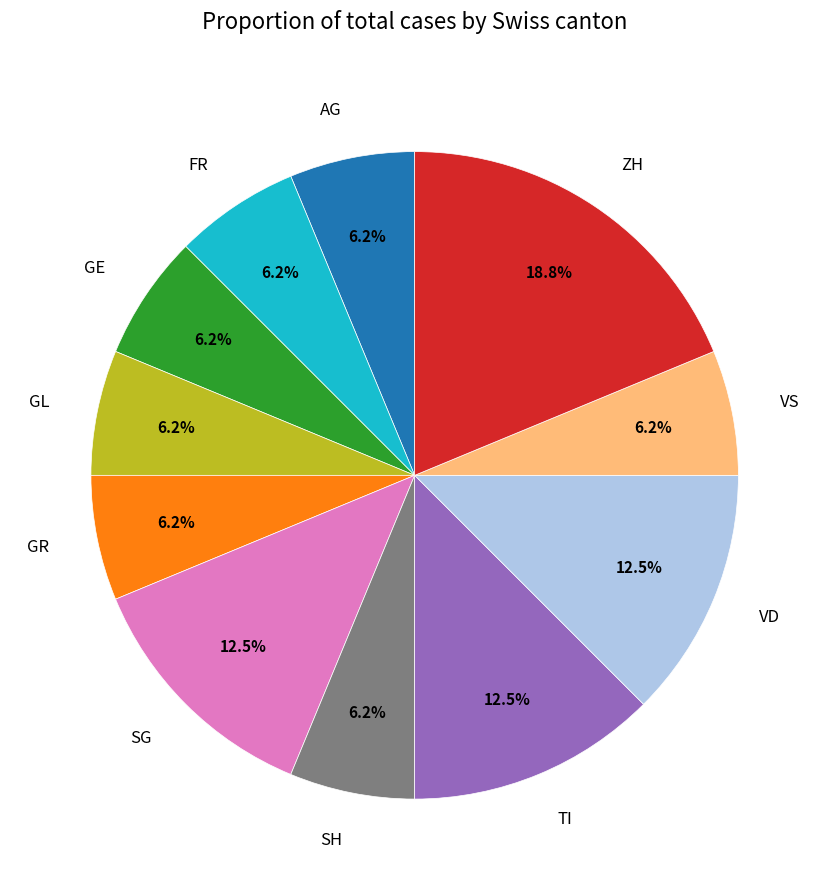

Which has a higher value, GL or TI?

TI